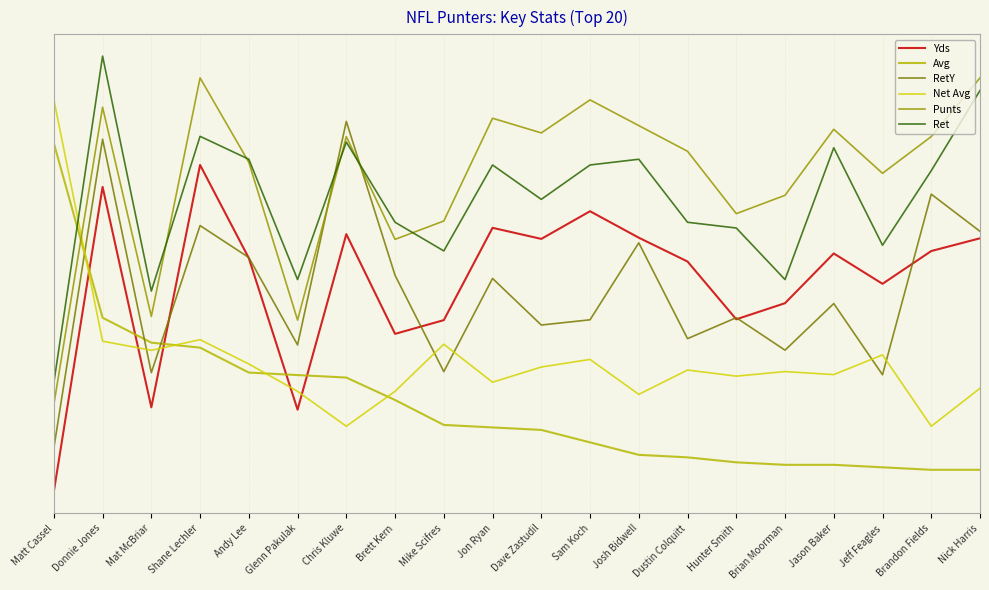

What are all the series names shown in the legend?

Yds, Avg, RetY, Net Avg, Punts, Ret